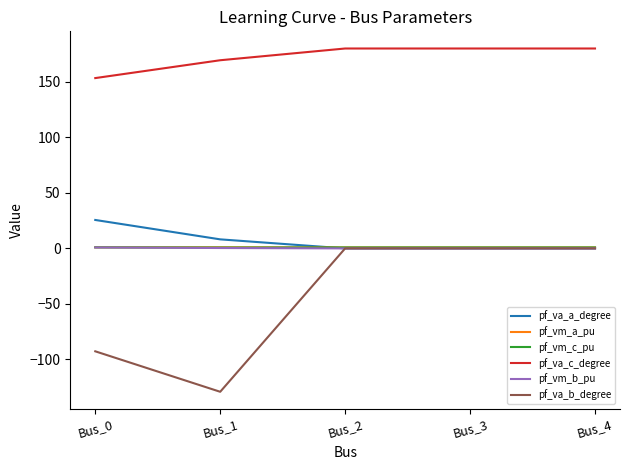

Where is pf_va_c_degree nearest to the value 166?

Bus_1